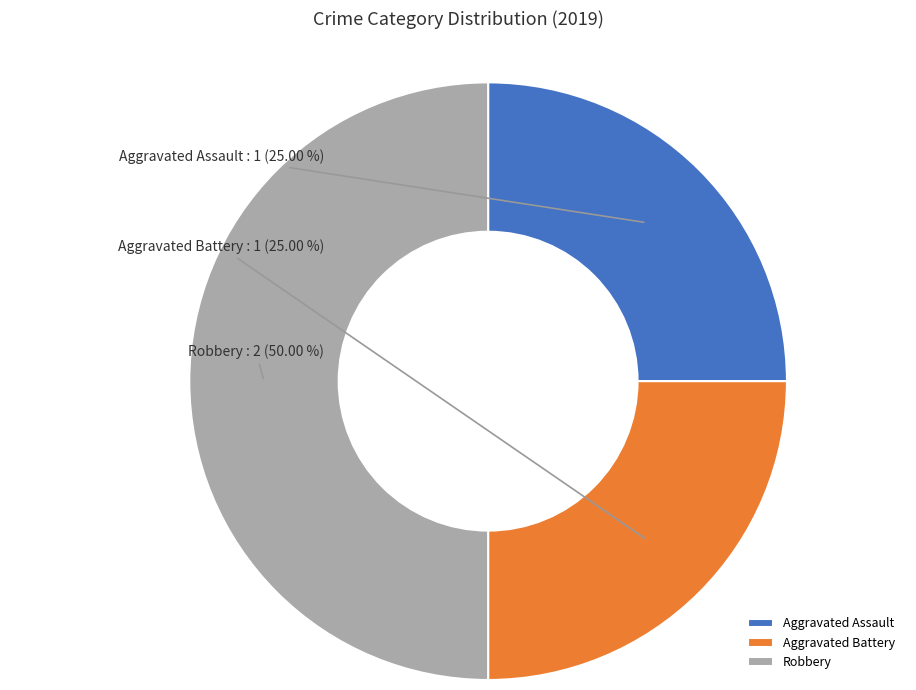

The Aggravated Assault slice represents 25% of the pie. True or false?

True